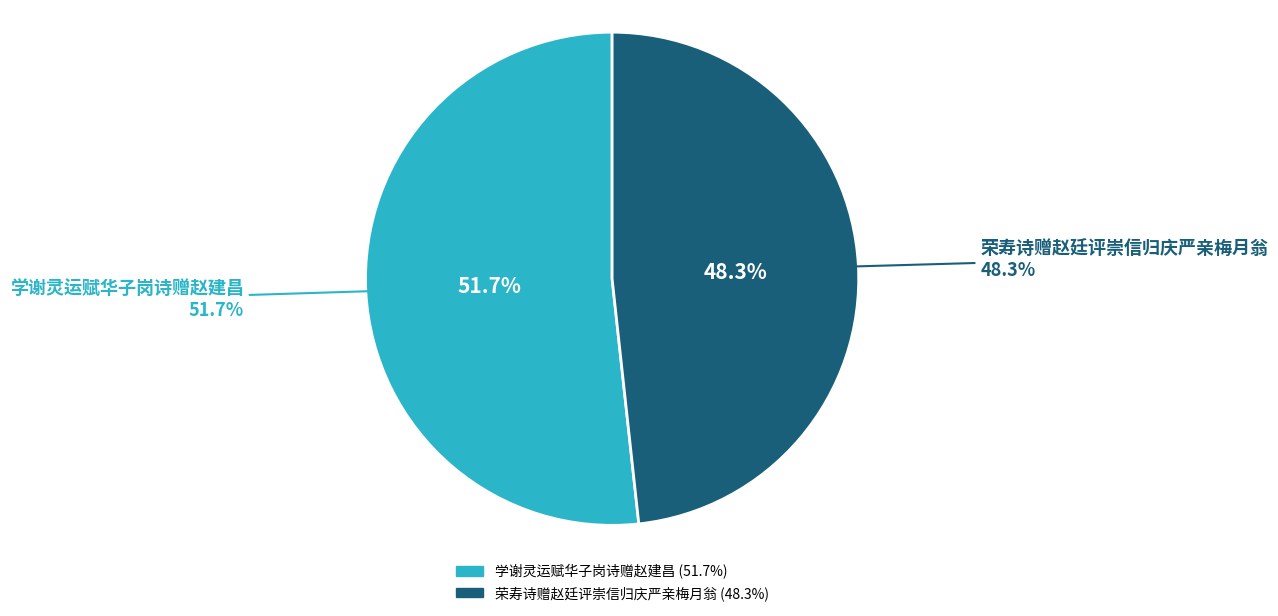

What is the ratio of the value at 荣寿诗赠赵廷评崇信归庆严亲梅月翁 to the value at 学谢灵运赋华子岗诗赠赵建昌?

0.9